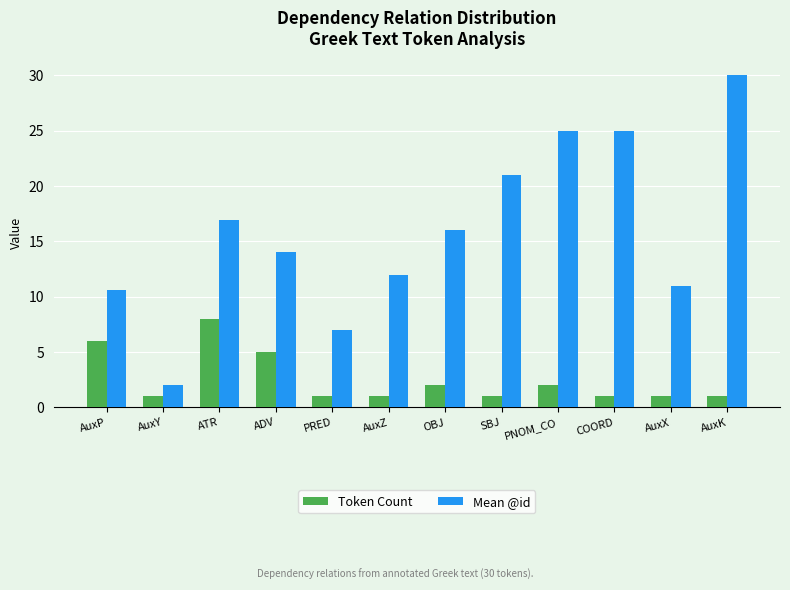

Which label corresponds to the largest value in the chart?

AuxK